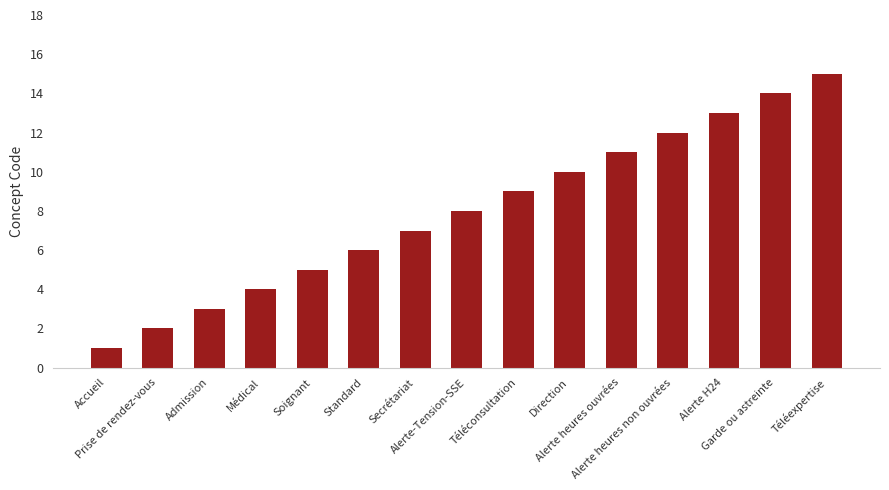

At which category does the chart reach its minimum across all series?

Accueil